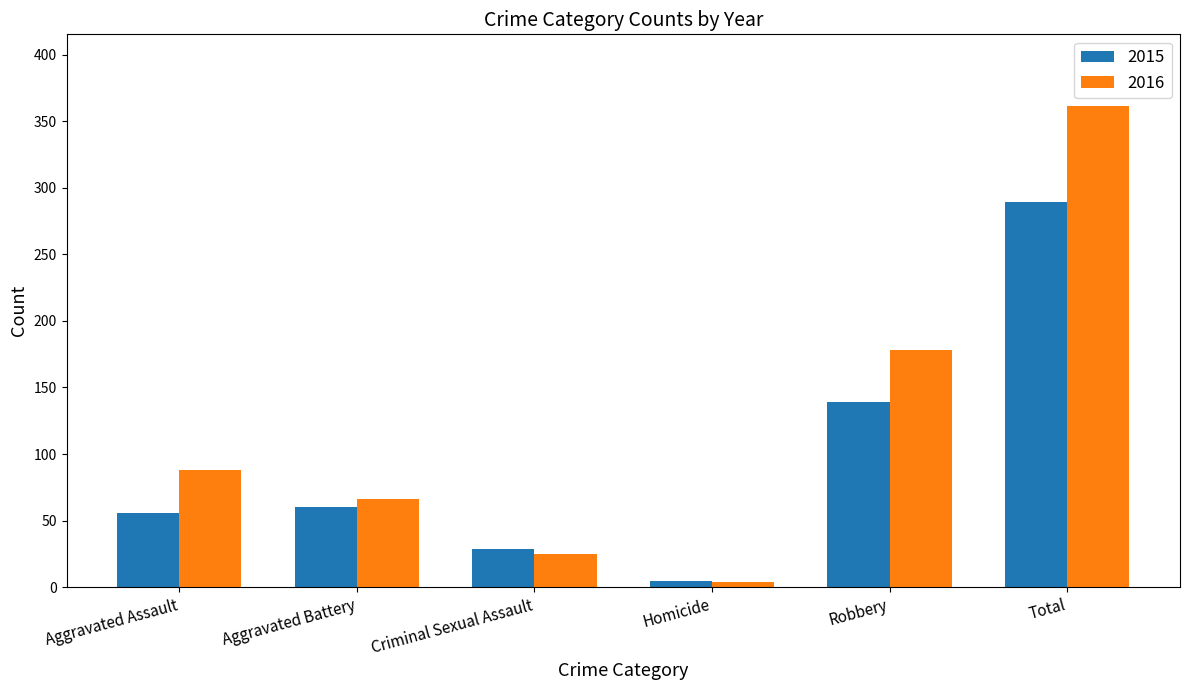

What is the average value of the 2016 series?

120